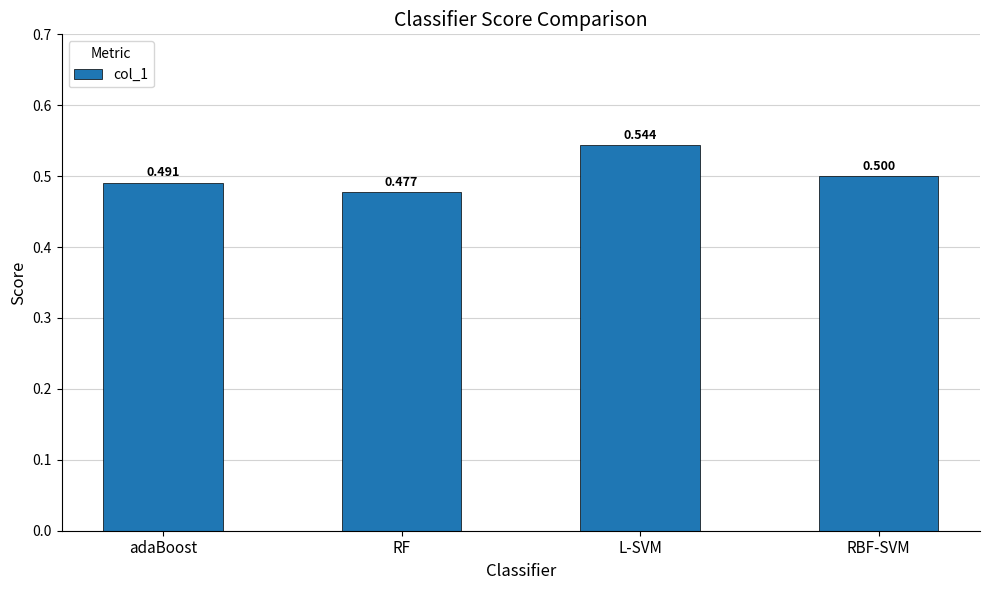

Does the chart contain stacked bars?

No